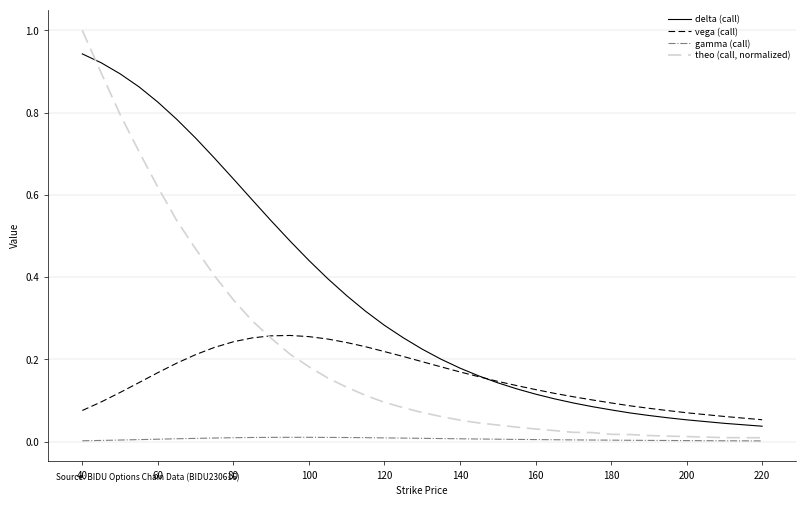

Rank the series by their maximum value, from lowest to highest.

gamma (call), vega (call), delta (call), theo (call, normalized)